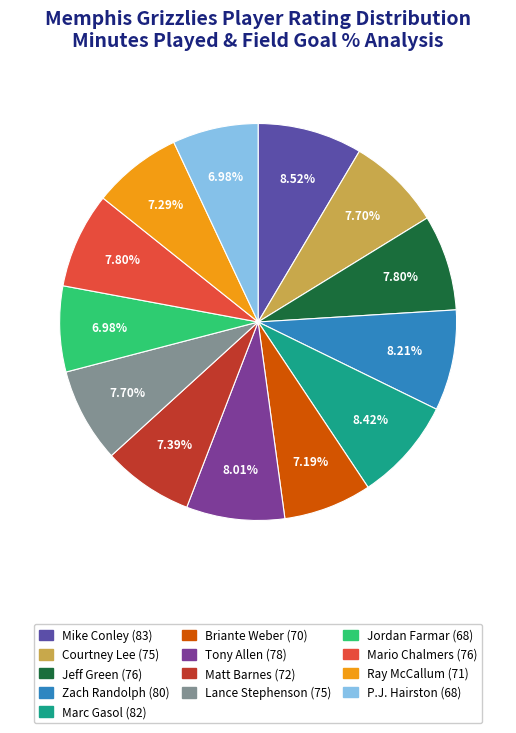

Is there any slice that represents more than half of the pie?

No